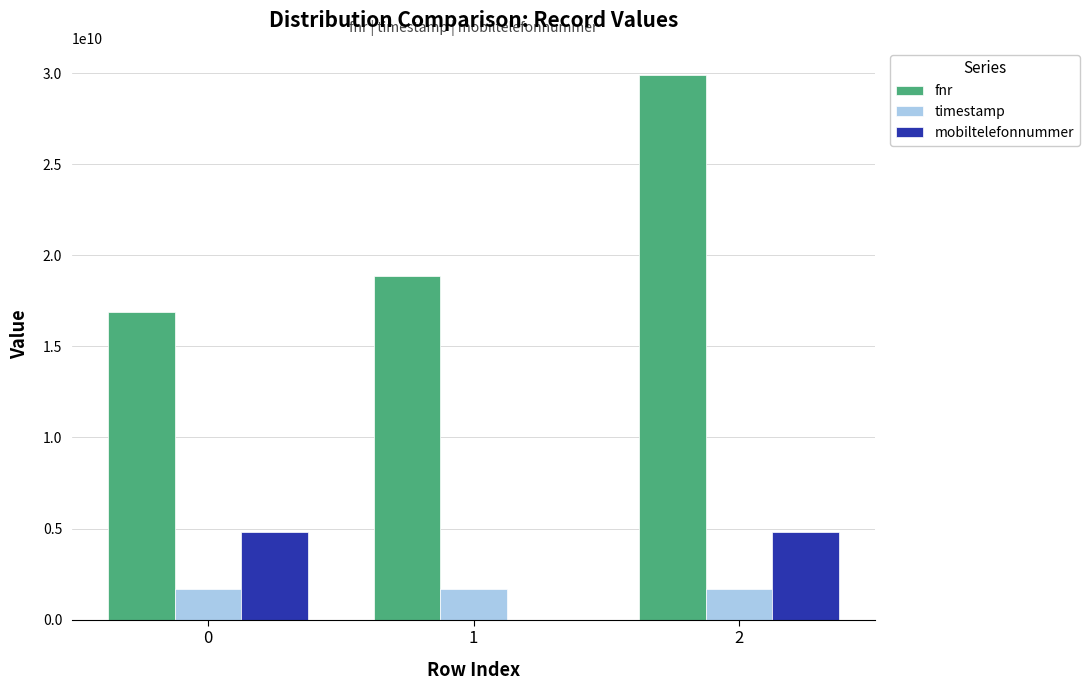

Reading left to right, list all the values displayed in this chart.

fnr: 16867096934	18868299939	29890749036
timestamp: 1706263679	1706263679	1706263679
mobiltelefonnummer: 4799999999	0	4799999999